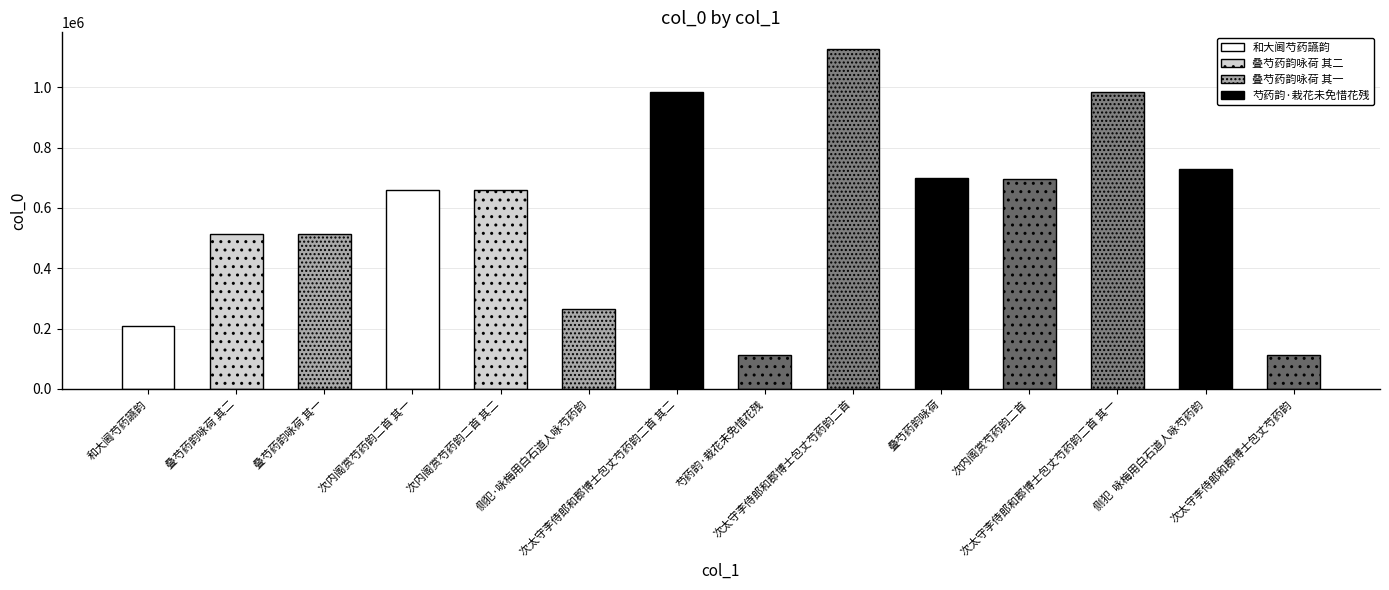

What is the value of the 3rd bar from the left?

512350